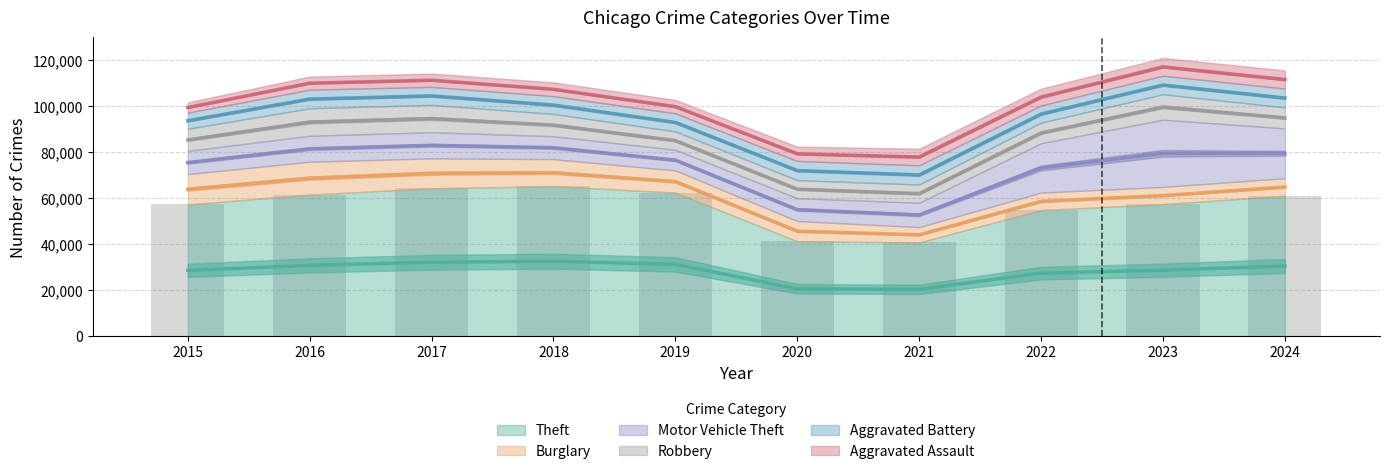

How many categories are shown in the chart?

10